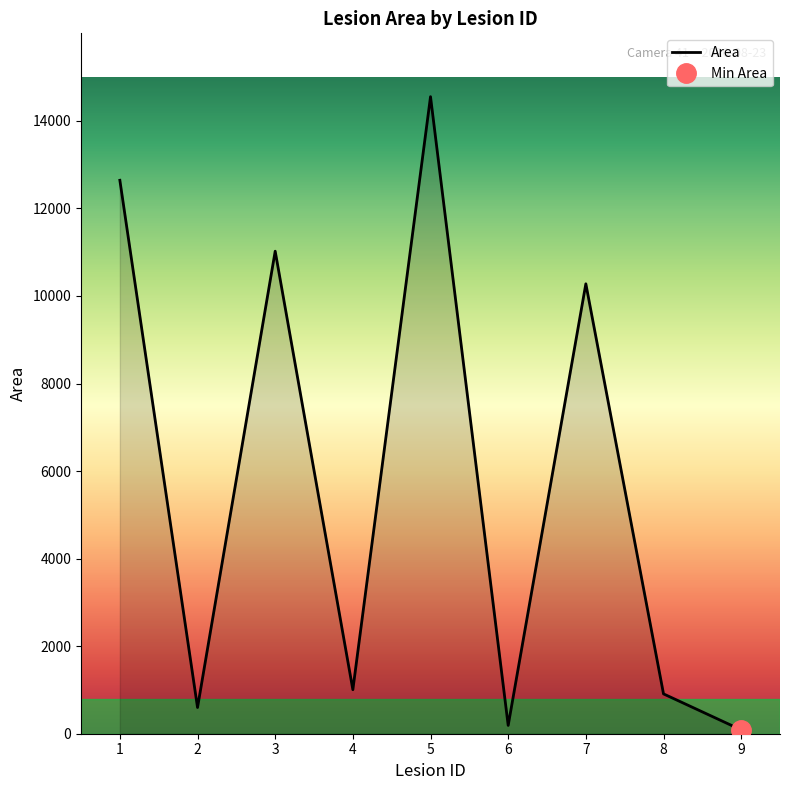

What value does the data have at 8?

910